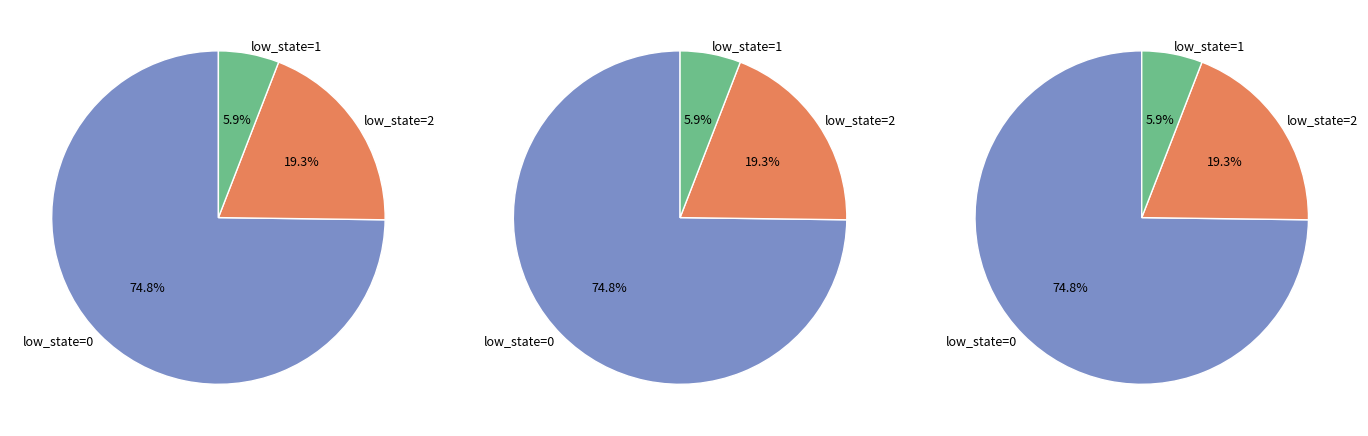

To the nearest percent, what is the combined percentage of 0 and 1?

81%